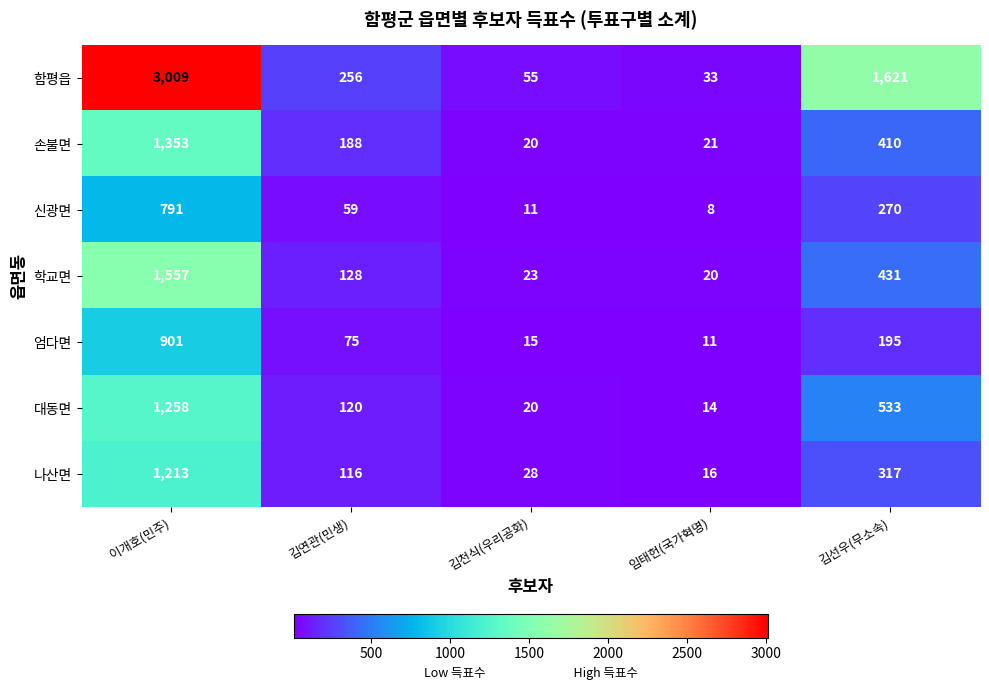

The 대동면 series shows 14 at 임태헌(국가혁명). True or false?

True